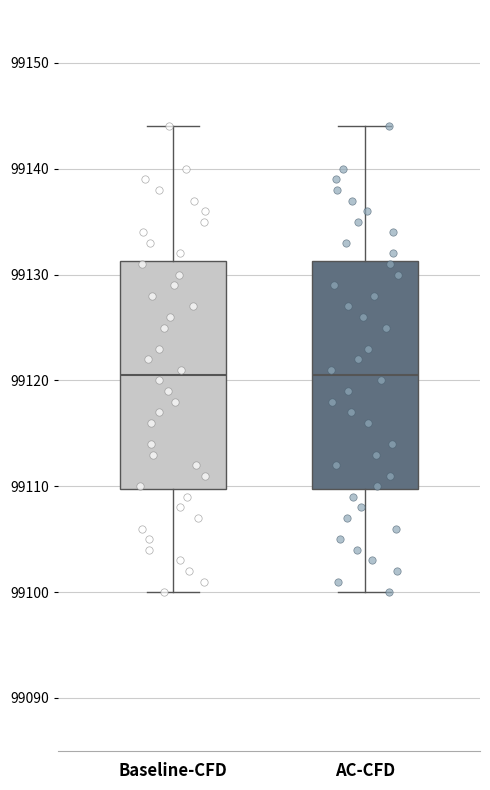

Reading left to right, read every box against the y-axis: the position of its median line, the range the box covers, and the ends of its whiskers. The values are not printed on the chart, so give them approximately, as read against the axis.

Baseline-CFD: median 99121, box 99110 to 99131, whiskers 99100 to 99144
AC-CFD: median 99121, box 99110 to 99131, whiskers 99100 to 99144